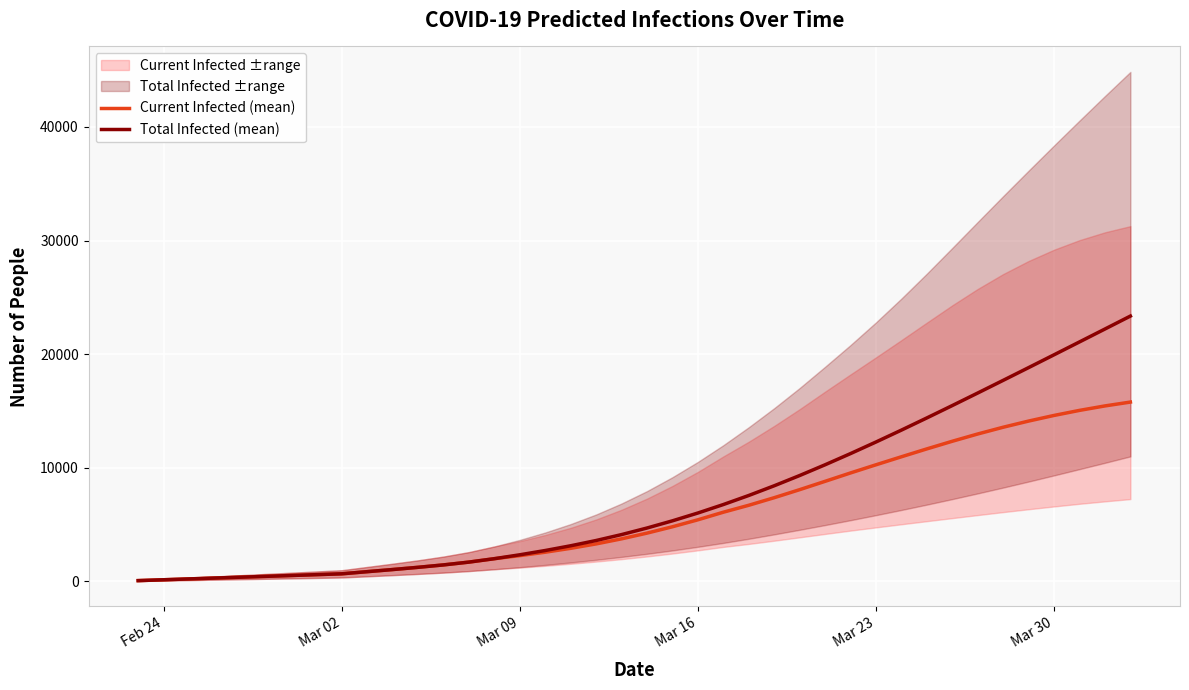

How many data points in Total Infected (mean) are less than 4704?

20